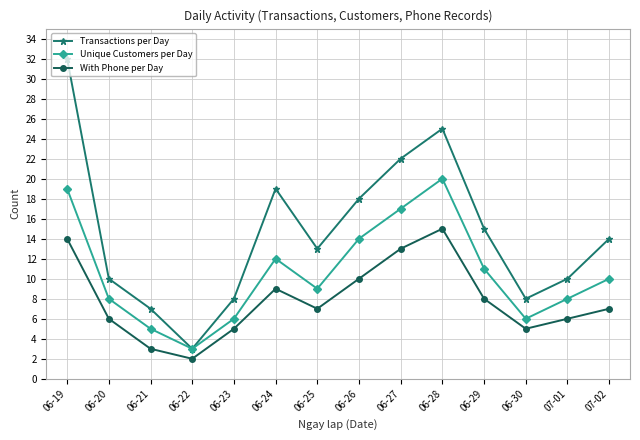

How many interior local valleys does the With Phone per Day series have?

3